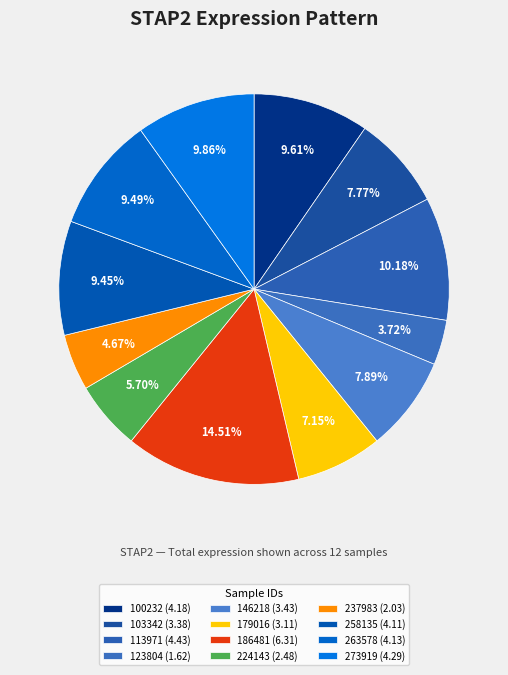

Count the number of slices in the pie.

12